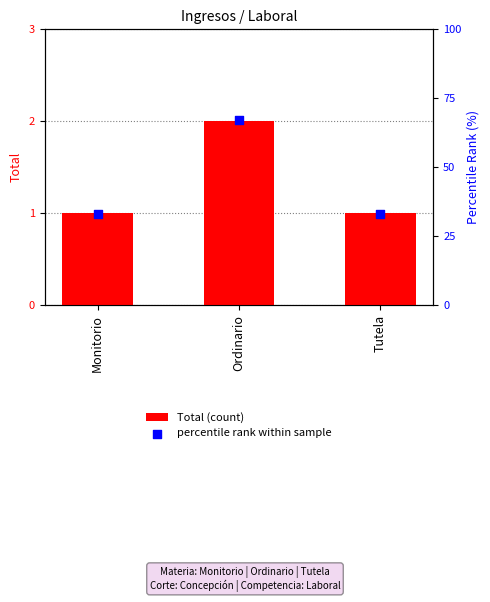

Which series has the largest Y range (max minus min)?

percentile rank within sample